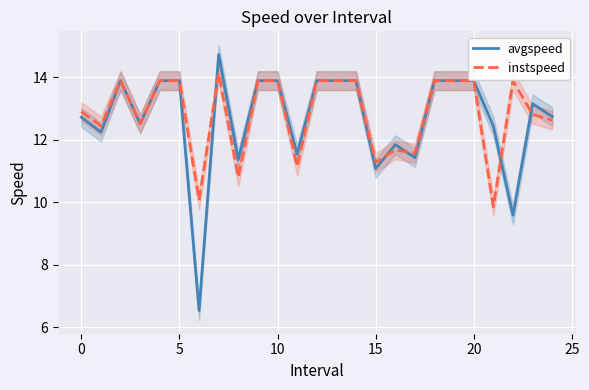

How many intersections are there between instspeed and avgspeed?

5